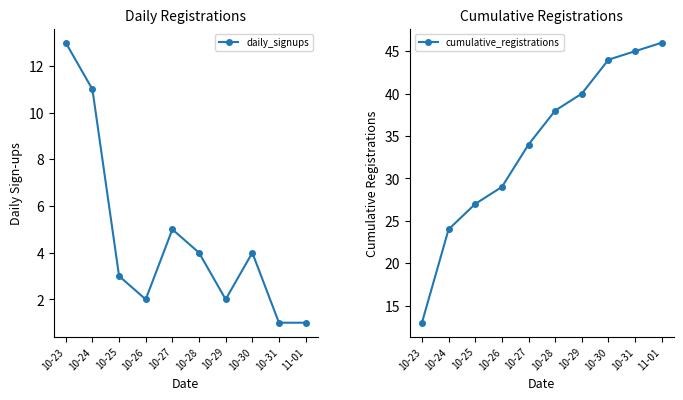

Which category has the highest value in the cumulative_registrations series?

11-01